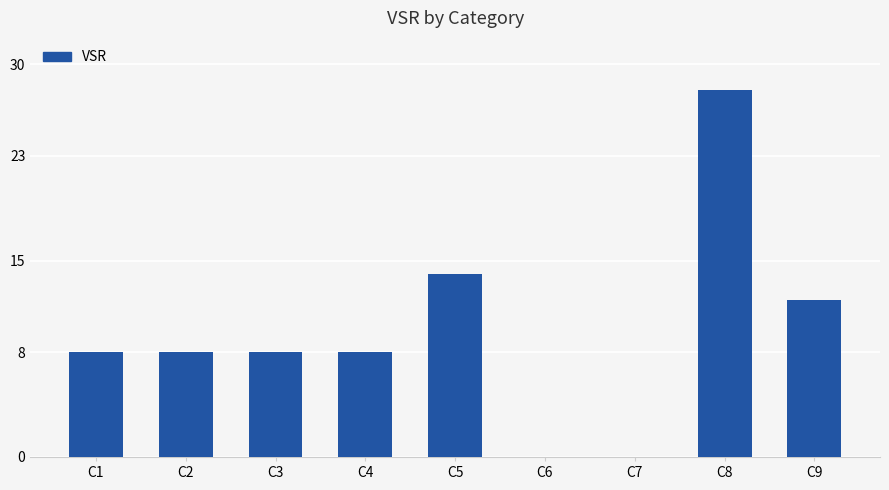

The value at C6 is 0. True or false?

True